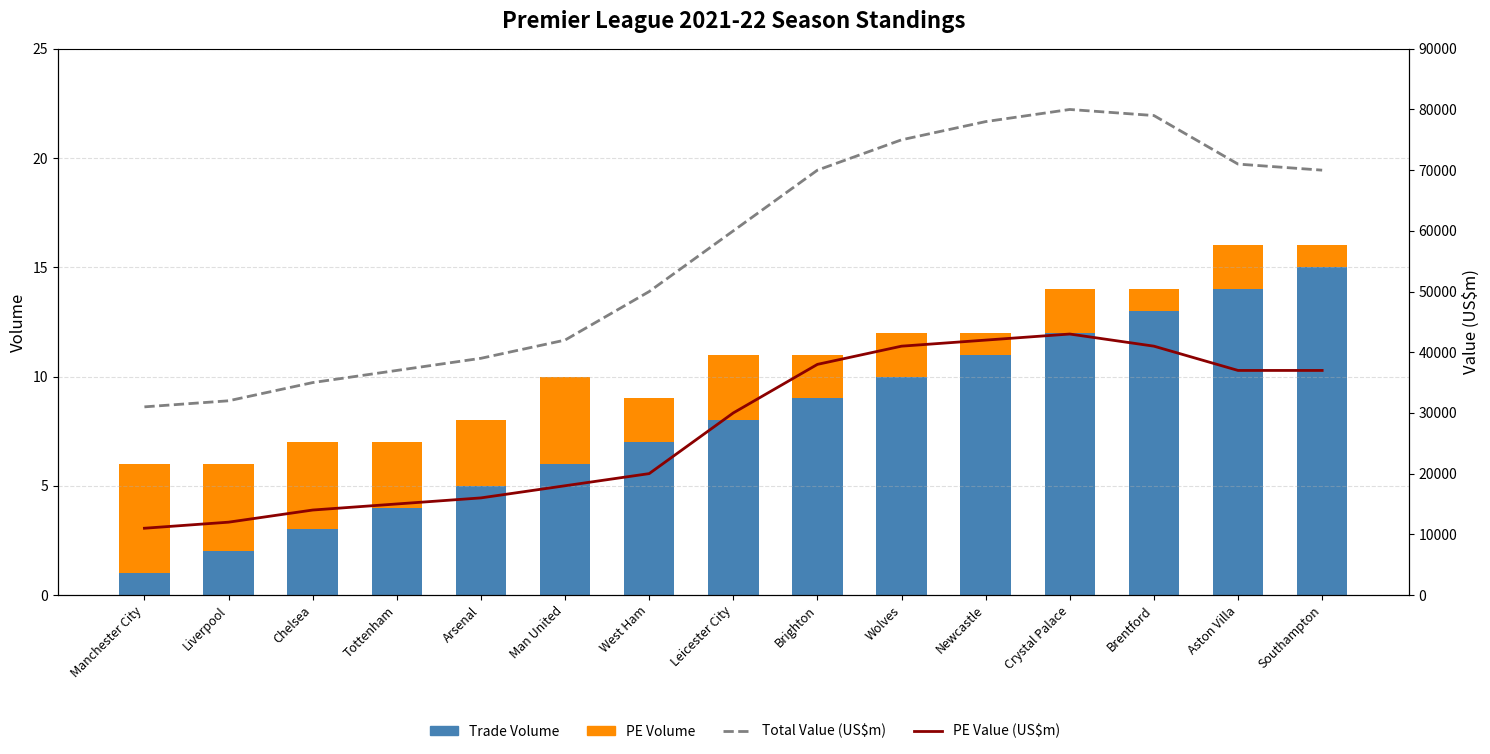

Reading left to right, extract all data points from this chart.

Trade Volume: Manchester City=1	Liverpool=2	Chelsea=3	Tottenham=4	Arsenal=5	Man United=6	West Ham=7	Leicester City=8	Brighton=9	Wolves=10	Newcastle=11	Crystal Palace=12	Brentford=13	Aston Villa=14	Southampton=15
PE Volume: Manchester City=5	Liverpool=4	Chelsea=4	Tottenham=3	Arsenal=3	Man United=4	West Ham=2	Leicester City=3	Brighton=2	Wolves=2	Newcastle=1	Crystal Palace=2	Brentford=1	Aston Villa=2	Southampton=1
Total Value (US$m): Manchester City=31000	Liverpool=32000	Chelsea=35000	Tottenham=37000	Arsenal=39000	Man United=42000	West Ham=50000	Leicester City=60000	Brighton=70000	Wolves=75000	Newcastle=78000	Crystal Palace=80000	Brentford=79000	Aston Villa=71000	Southampton=70000
PE Value (US$m): Manchester City=11000	Liverpool=12000	Chelsea=14000	Tottenham=15000	Arsenal=16000	Man United=18000	West Ham=20000	Leicester City=30000	Brighton=38000	Wolves=41000	Newcastle=42000	Crystal Palace=43000	Brentford=41000	Aston Villa=37000	Southampton=37000